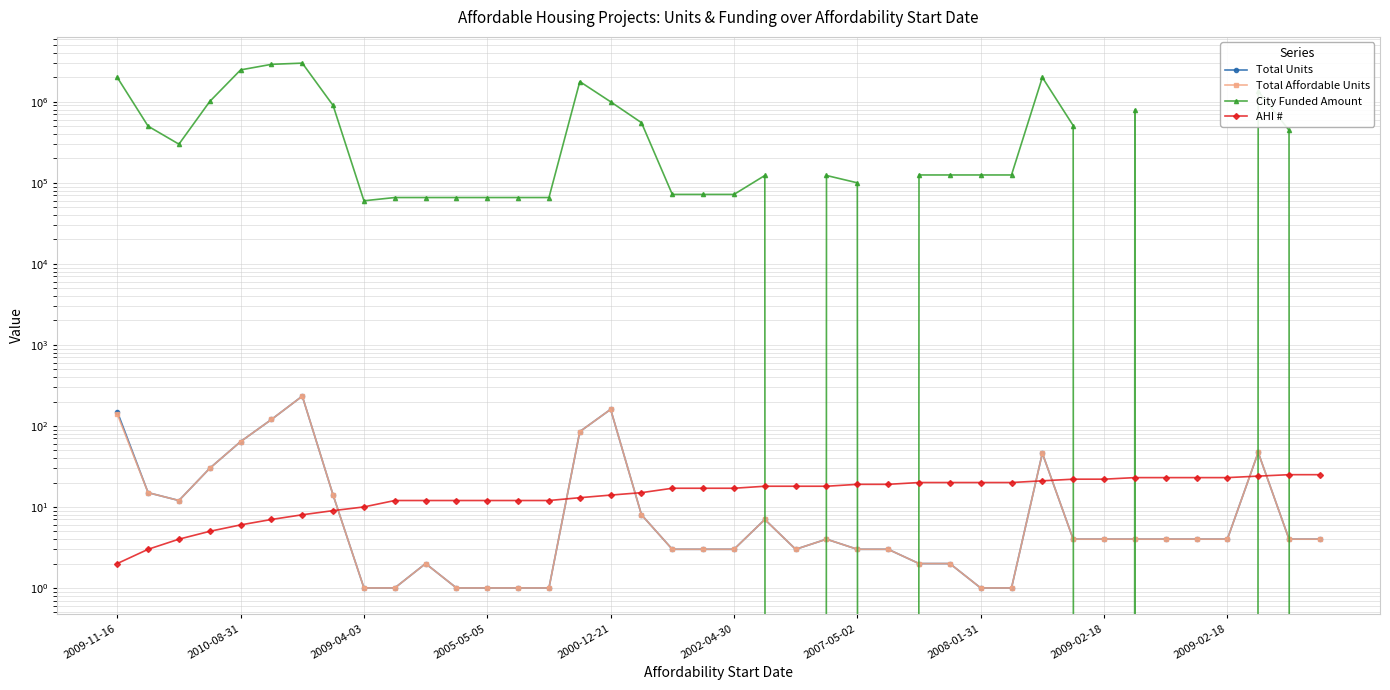

What is the value of the Total Units point at the 36th from the left?

4